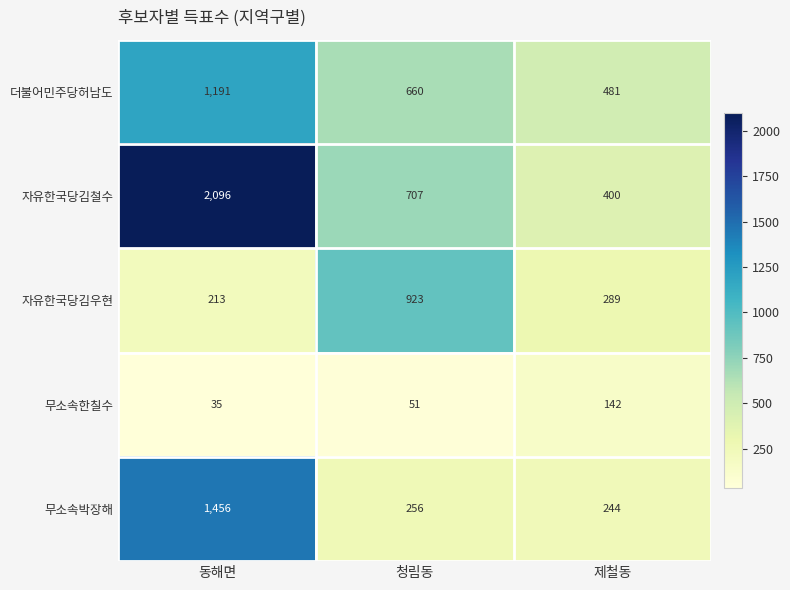

The value of 더불어민주당허남도 at 제철동 is 481. True or false?

True